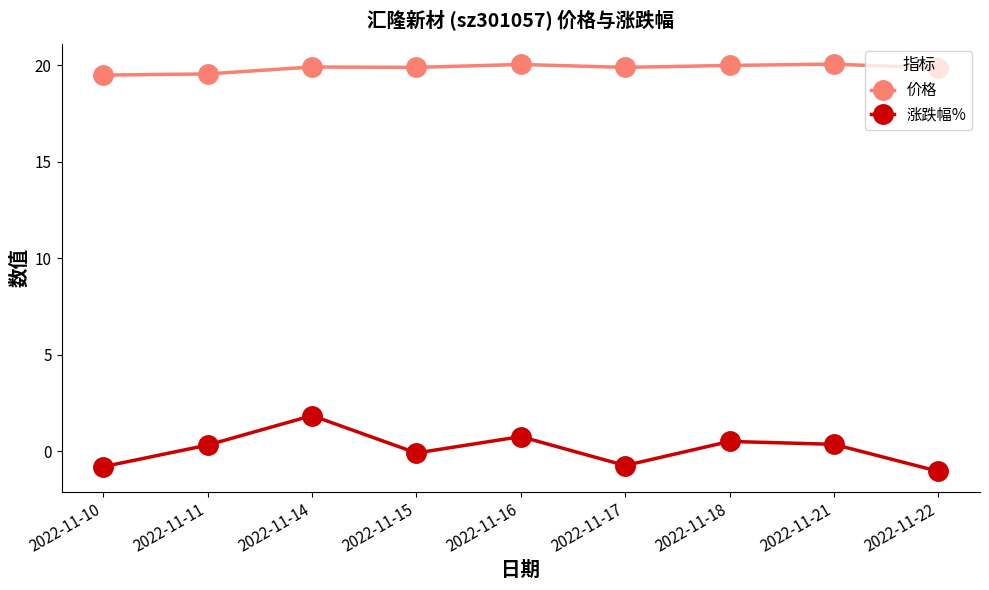

Is the value of 涨跌幅% at 2022-11-10 greater than the value of 价格 at 2022-11-10?

No